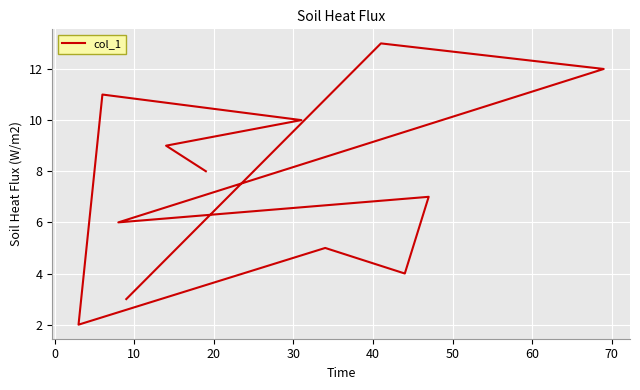

What is the greatest value displayed?

13